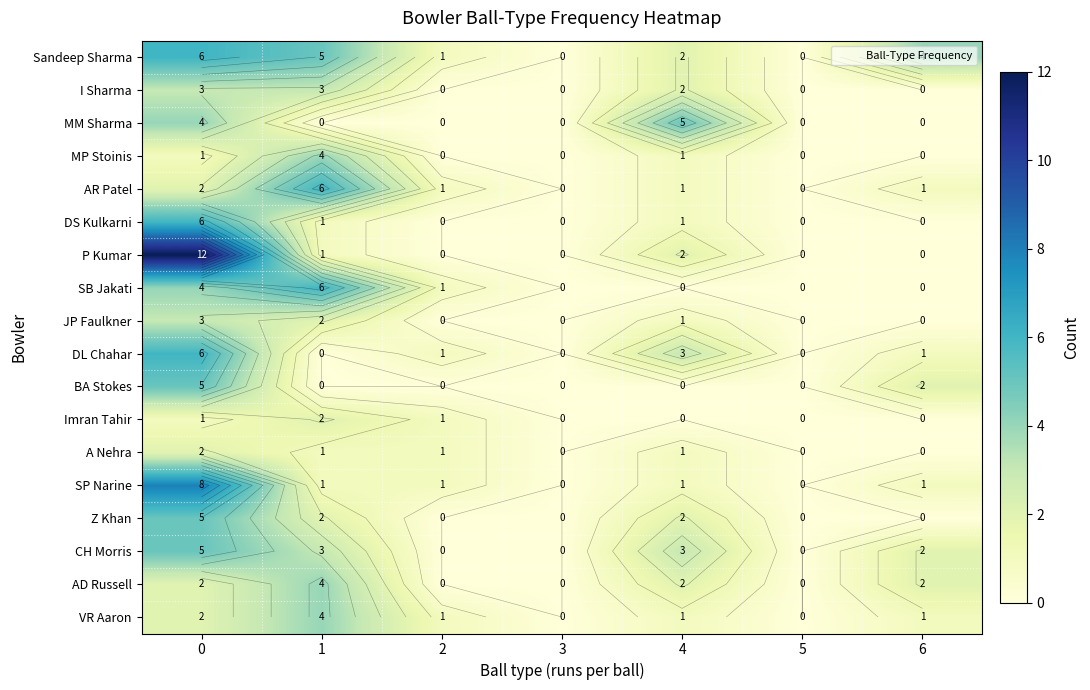

The value of MM Sharma at 6 is 2. True or false?

False